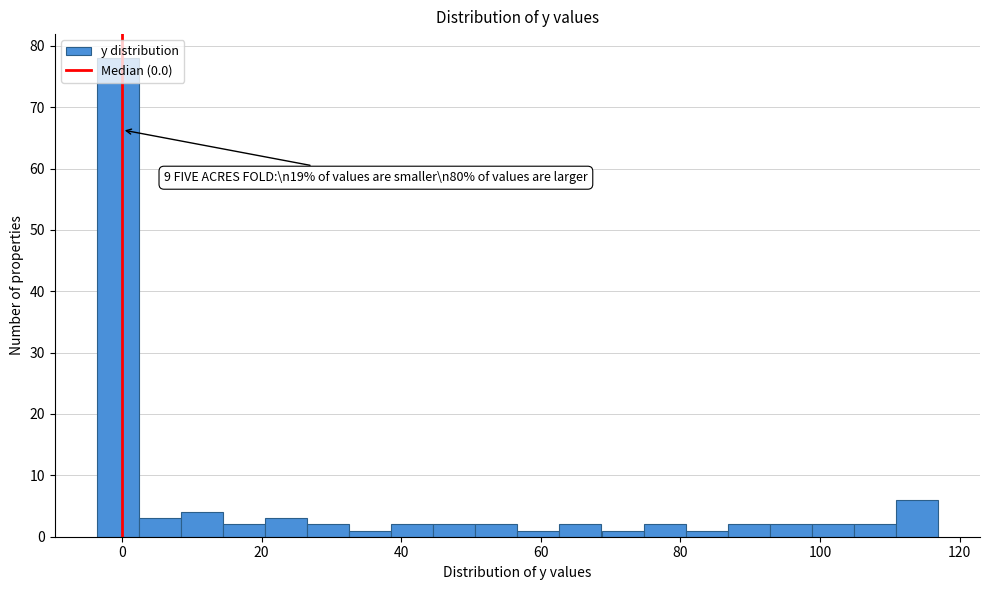

Read against the x-axis, roughly where is the centre of the tallest bar?

0